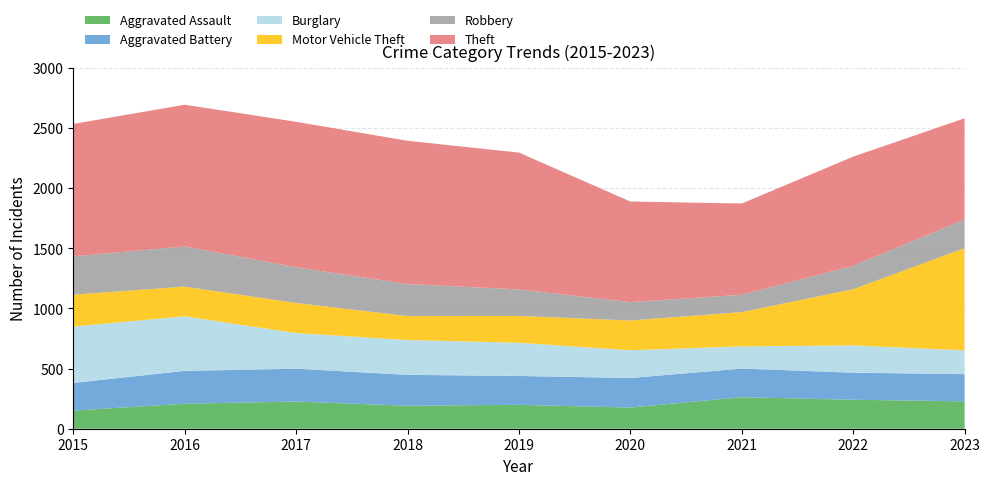

Reading left to right, list all the values displayed in this chart.

Aggravated Assault: 151	208	226	191	199	176	262	241	228
Aggravated Battery: 230	273	273	257	240	246	238	225	226
Burglary: 469	454	297	290	276	231	185	227	198
Motor Vehicle Theft: 265	247	250	199	223	247	285	467	850
Robbery: 319	334	297	266	221	153	144	195	238
Theft: 1101	1179	1210	1192	1138	837	759	908	842